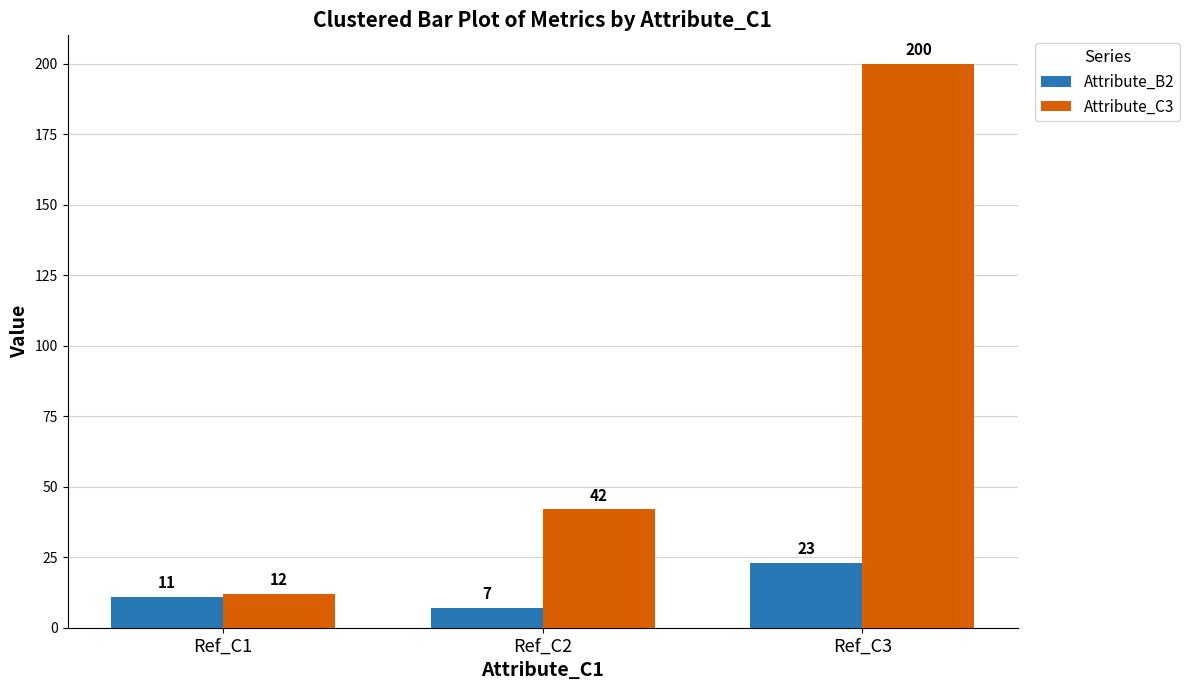

At which label is Attribute_B2 closest to 15?

Ref_C1